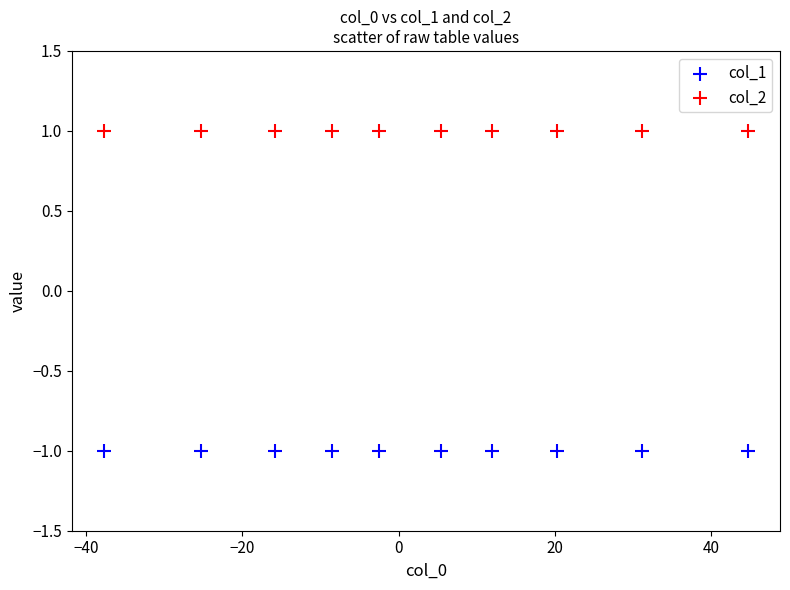

Which series reaches the minimum Y coordinate?

col_1